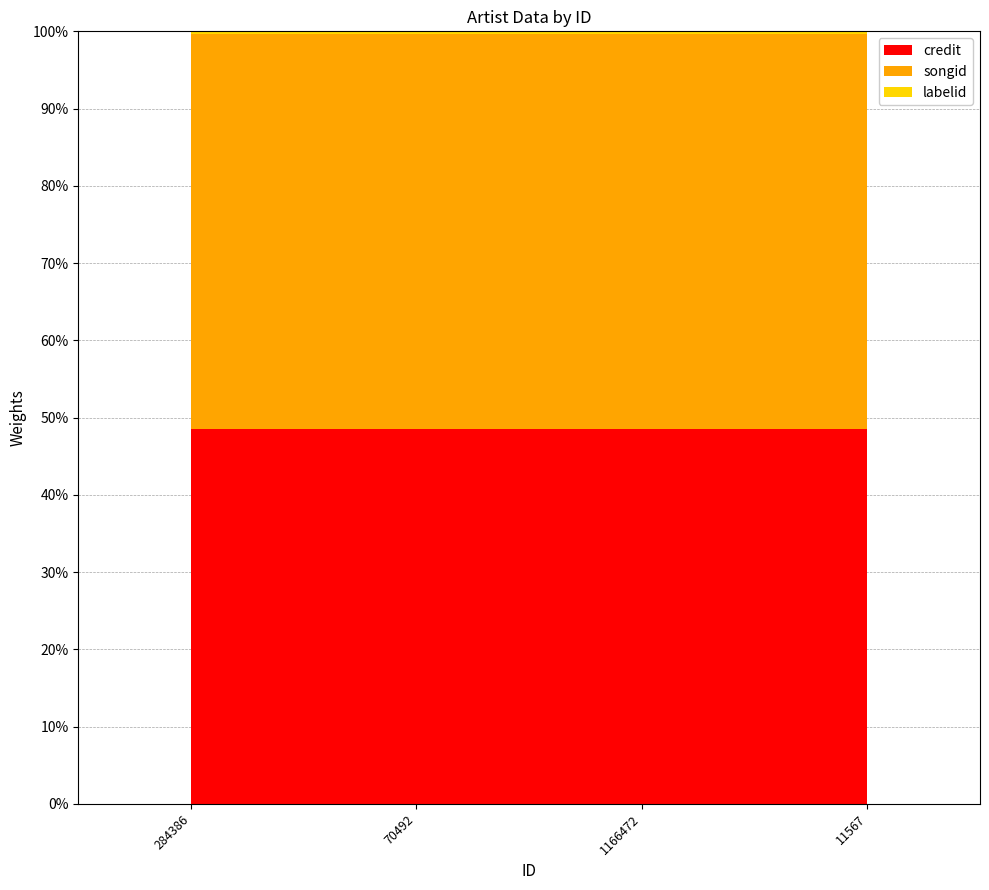

Reading left to right, list all the values displayed in this chart.

credit: 1383826	1383826	1383826	1383826
songid: 1457486	1457486	1457486	1457486
labelid: 10629	10629	10629	10629